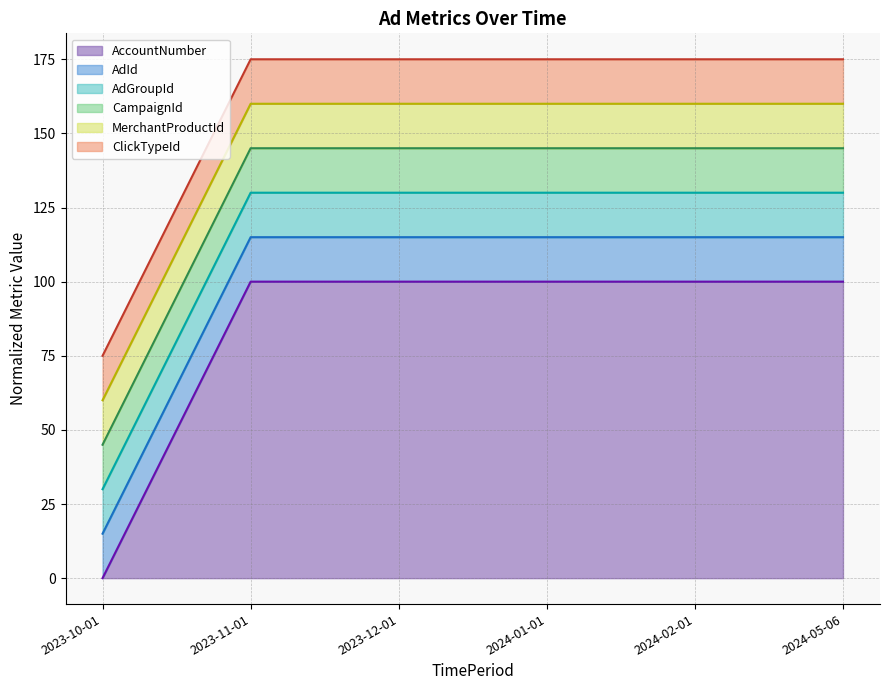

Does the chart have visible grid lines?

Yes